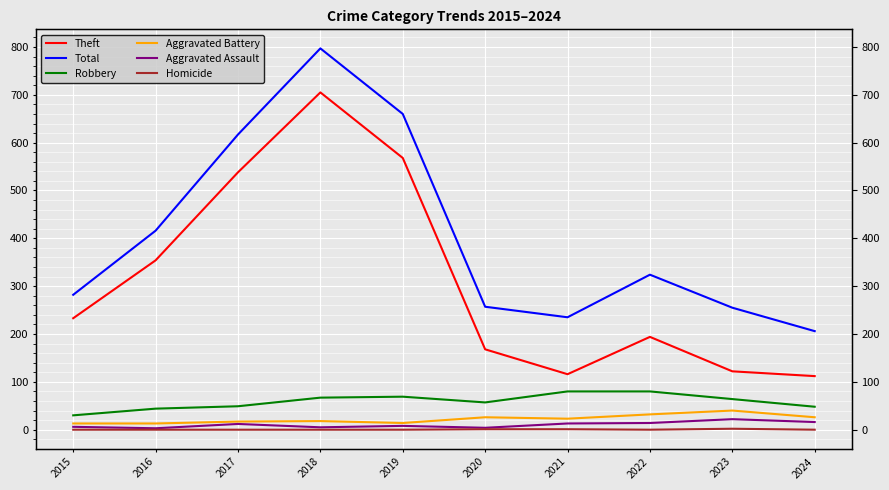

Reading left to right, transcribe all the data shown in this chart.

Theft: 233	354	538	705	568	168	116	194	122	112
Total: 282	416	617	797	660	257	235	324	255	206
Robbery: 30	44	49	67	69	57	80	80	64	48
Aggravated Battery: 13	13	17	18	14	26	23	32	40	26
Aggravated Assault: 6	3	12	5	8	4	13	14	22	16
Homicide: 0	0	0	0	0	1	1	0	2	0